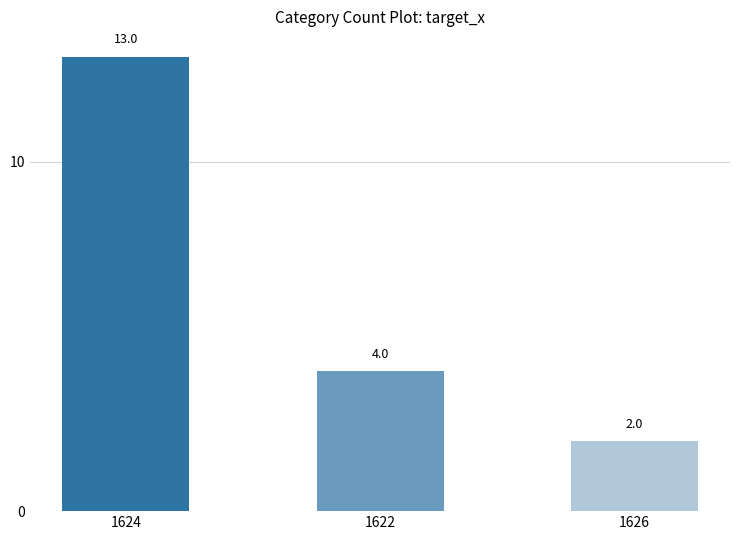

Does the chart contain any negative values?

No